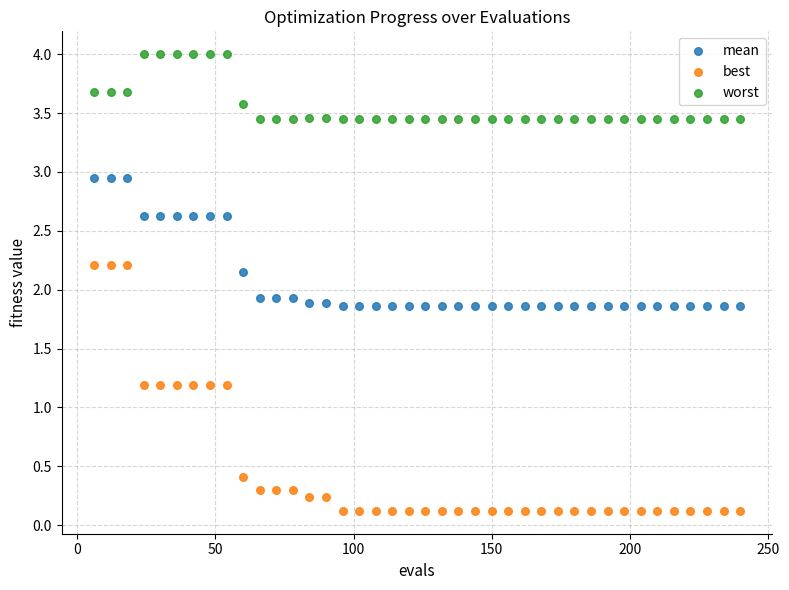

Which series reaches the minimum Y coordinate?

best